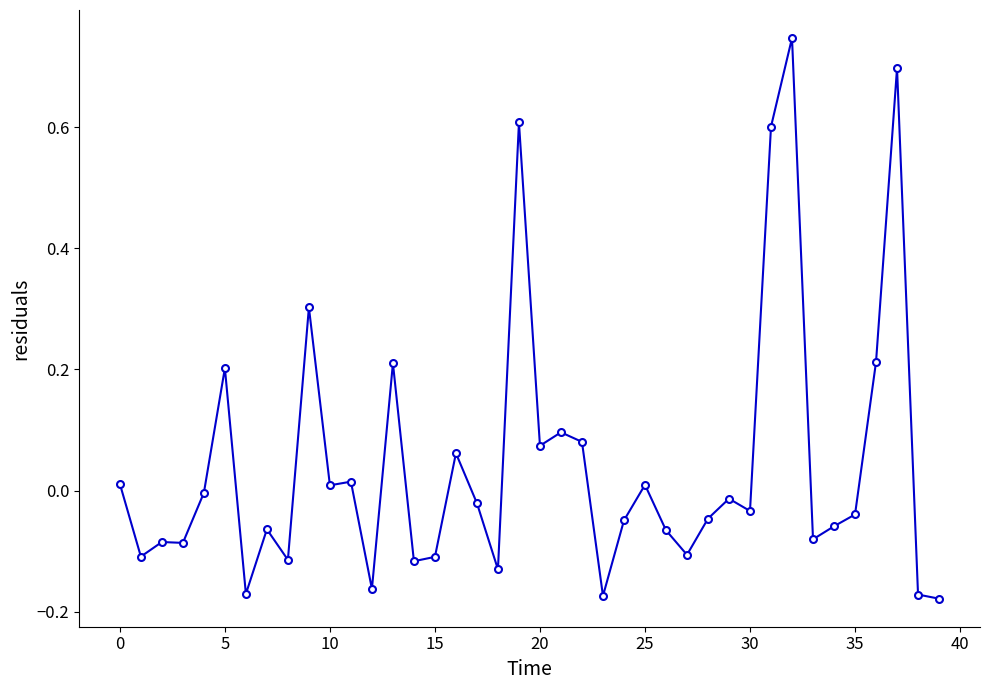

True or false: there are more than 1 points higher than both neighbors.

True